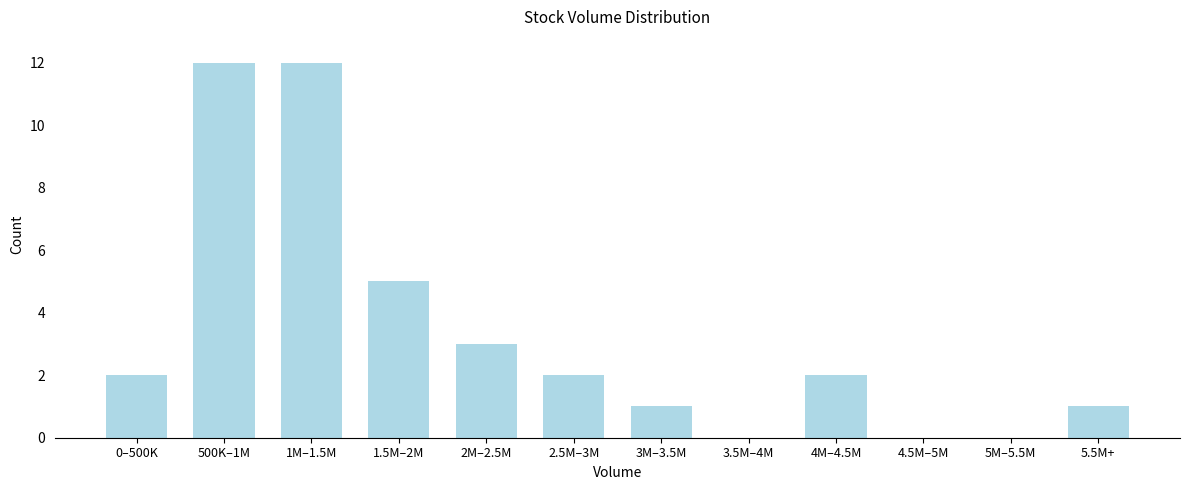

Reading left to right, list all the values displayed in this chart.

0–500K=2	500K–1M=12	1M–1.5M=12	1.5M–2M=5	2M–2.5M=3	2.5M–3M=2	3M–3.5M=1	3.5M–4M=0	4M–4.5M=2	4.5M–5M=0	5M–5.5M=0	5.5M+=1